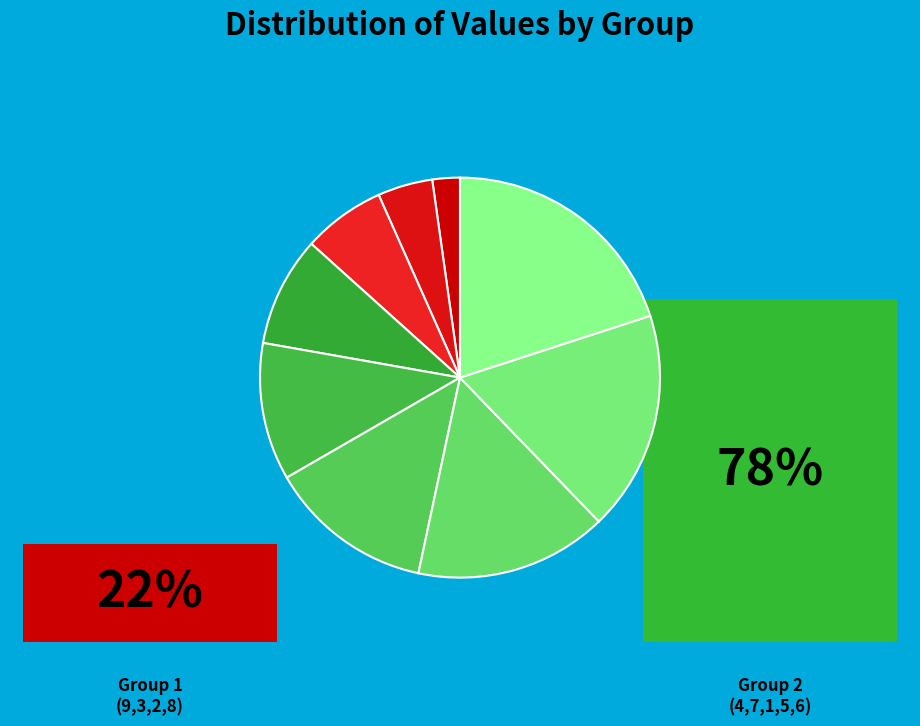

To the nearest percent, what is the combined percentage of 2 and 9?

9%